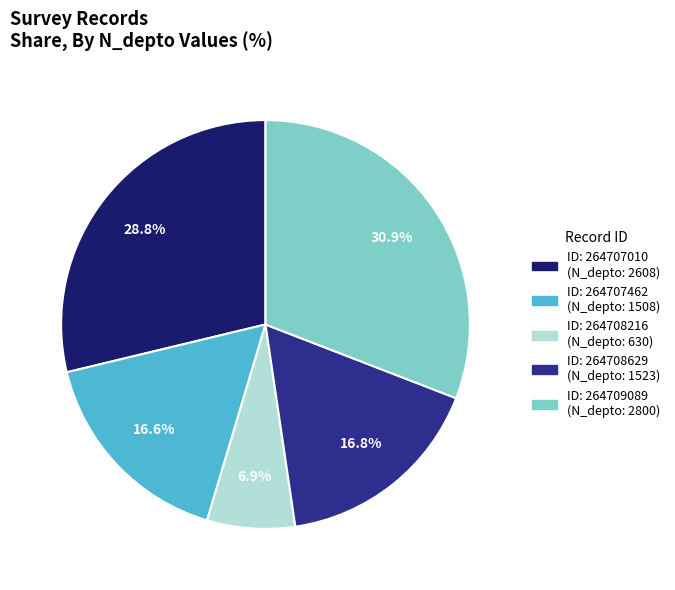

Is there a majority slice in this chart?

No